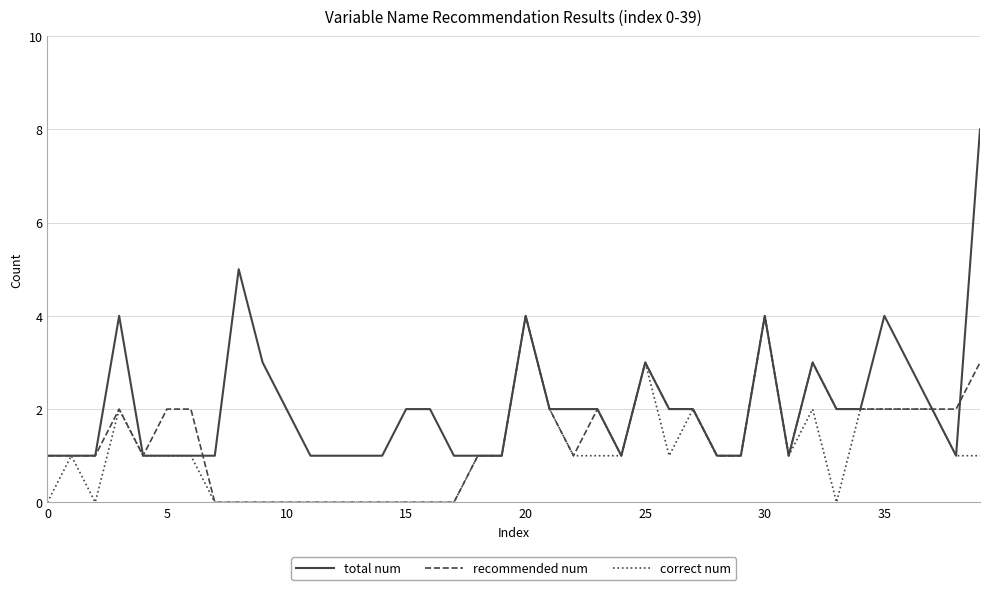

Does the chart have visible grid lines?

Yes